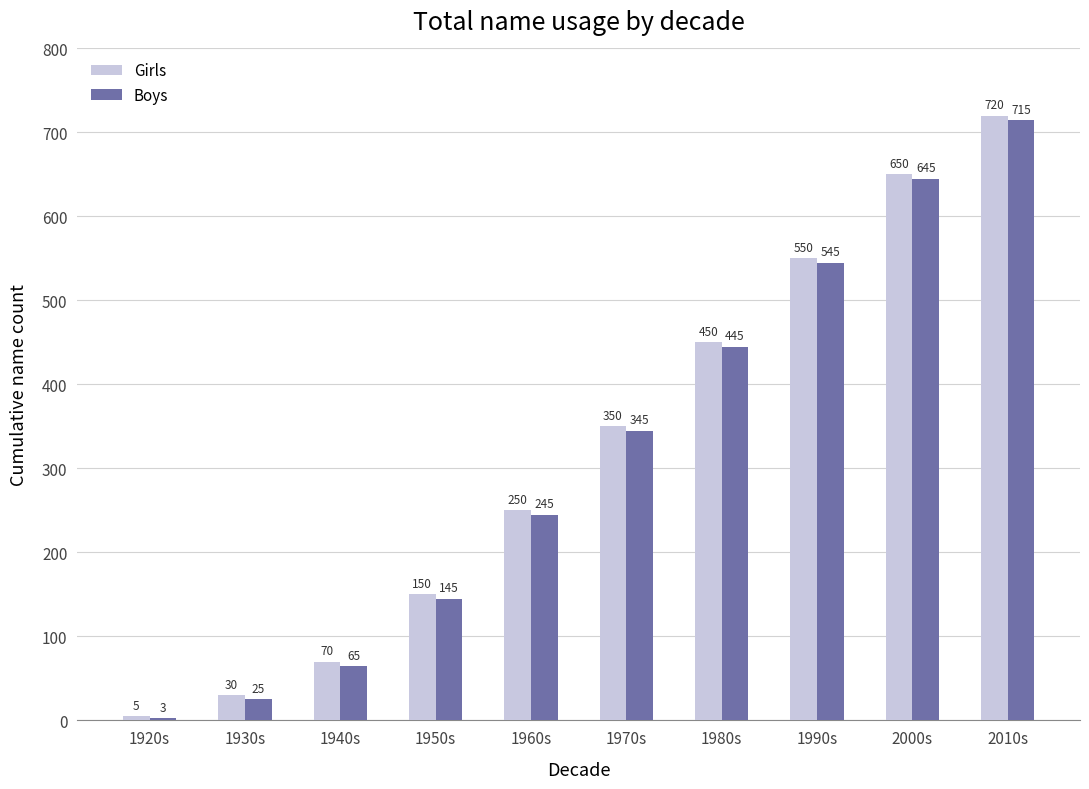

Which category has the highest value in the Girls series?

2010s